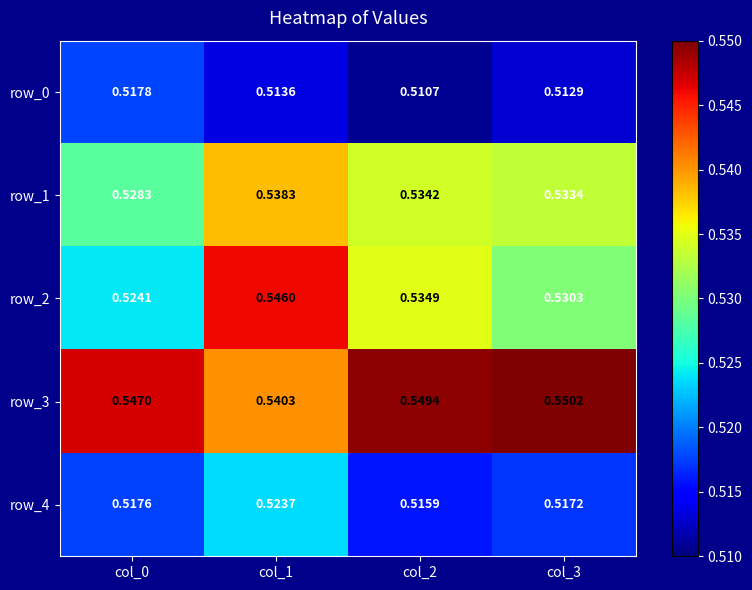

Which series has the widest spread of values?

row_2